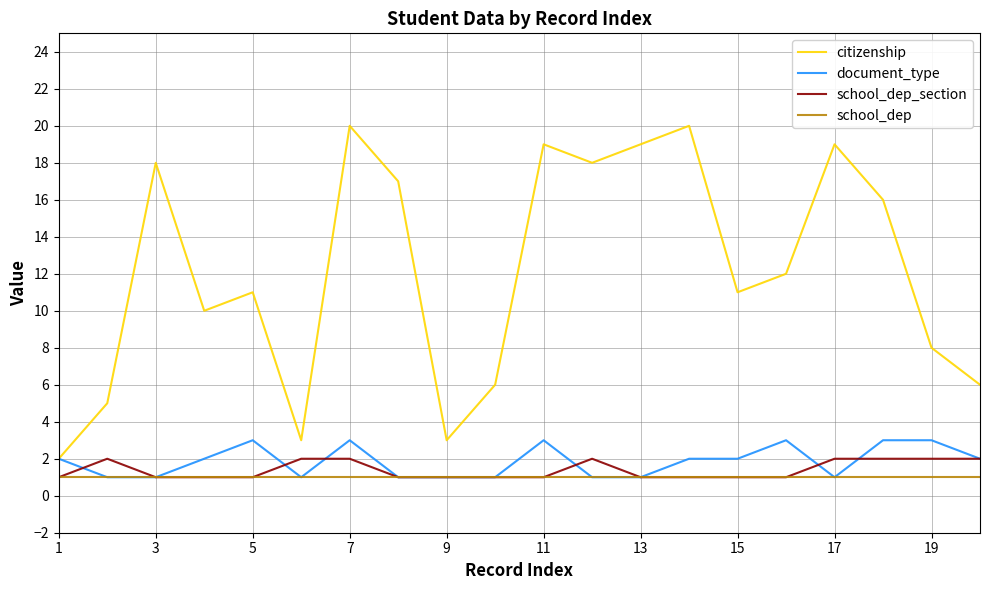

Which series has the largest total across all categories?

citizenship